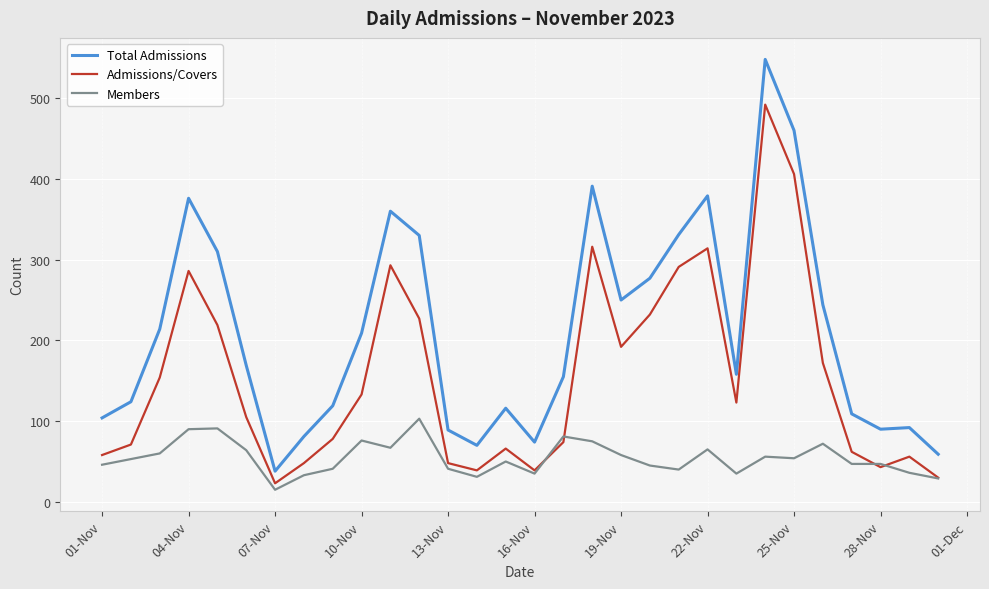

What is the minimum value shown in the chart?

15